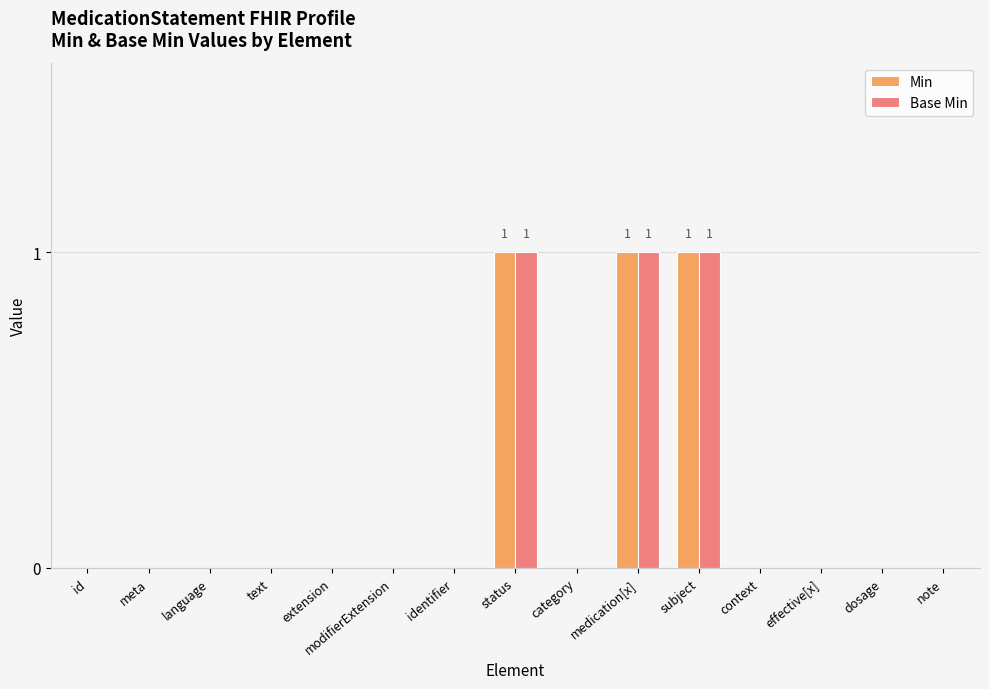

Is the value of Min at subject greater than the value of Base Min at text?

Yes